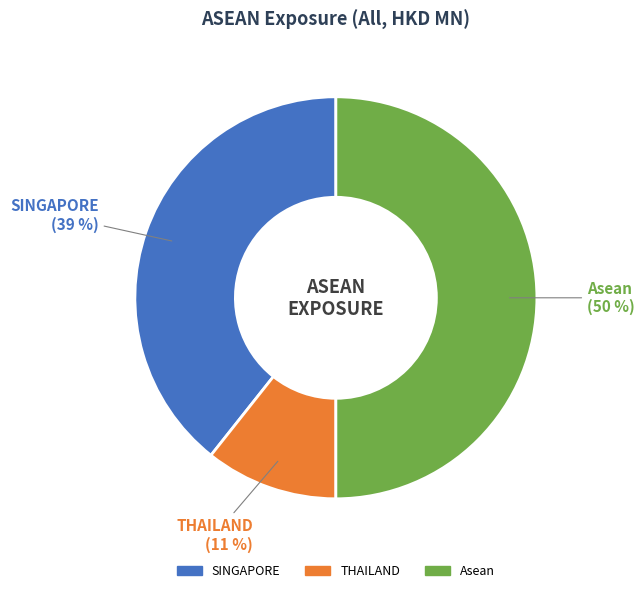

Is it true that SINGAPORE is 39% of the pie?

True